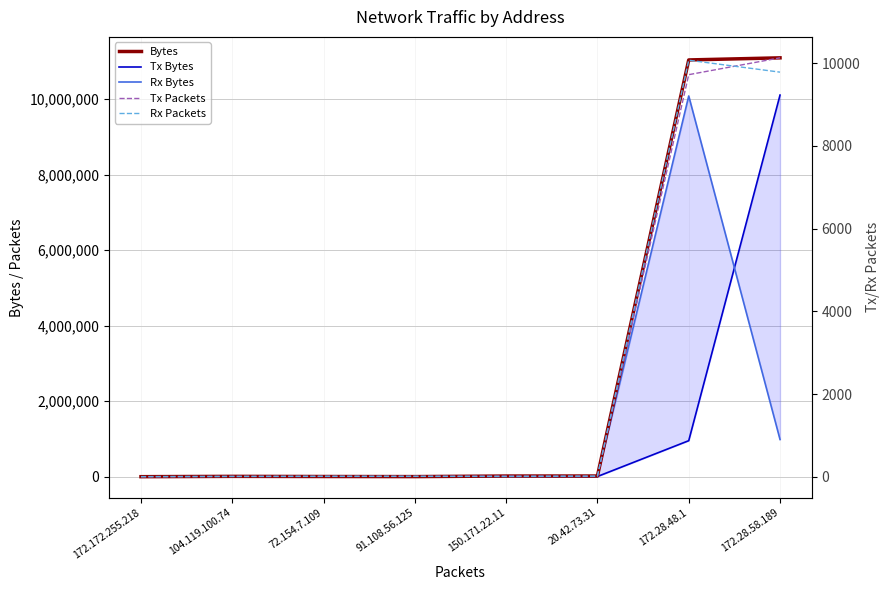

True or false: Rx Bytes and Bytes cross at least once.

False